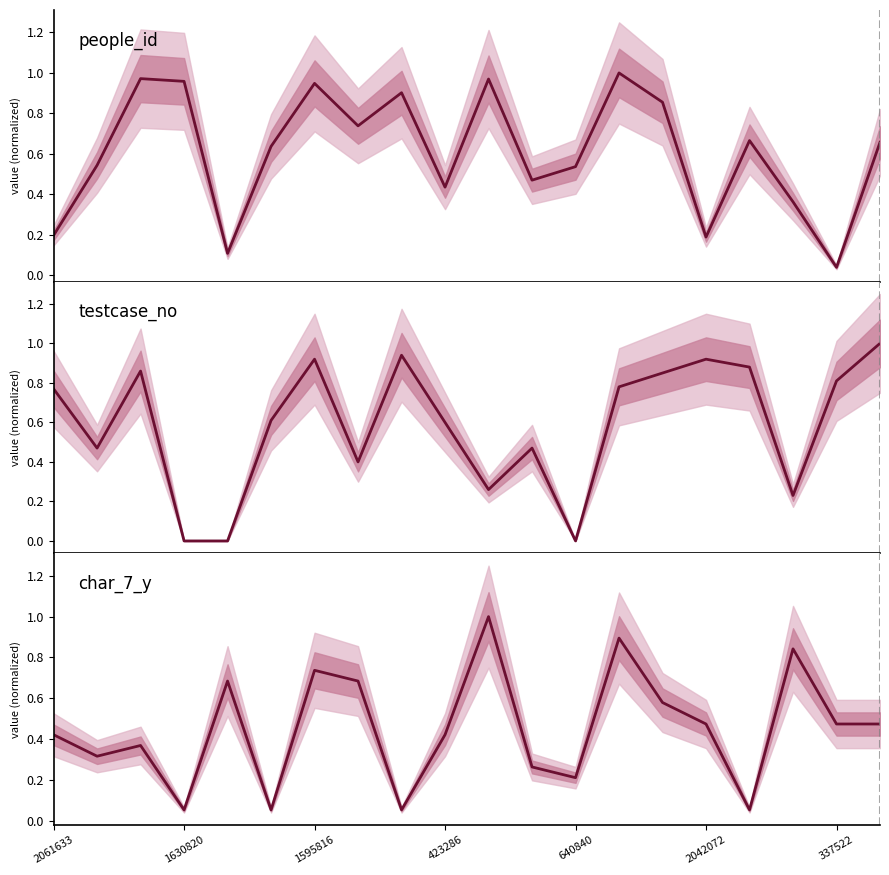

Reading right to left, what are all the values shown in this chart?

people_id: 0.7	0.0	0.4	0.7	0.2	0.9	1.0	0.5	0.5	1.0	0.4	0.9	0.7	0.9	0.6	0.1	1.0	1.0	0.5	0.2
testcase_no: 1.0	0.8	0.2	0.9	0.9	0.8	0.8	0.0	0.5	0.3	0.6	0.9	0.4	0.9	0.6	0.0	0.0	0.9	0.5	0.8
char_7_y: 0.5	0.5	0.8	0.1	0.5	0.6	0.9	0.2	0.3	1.0	0.4	0.1	0.7	0.7	0.1	0.7	0.1	0.4	0.3	0.4